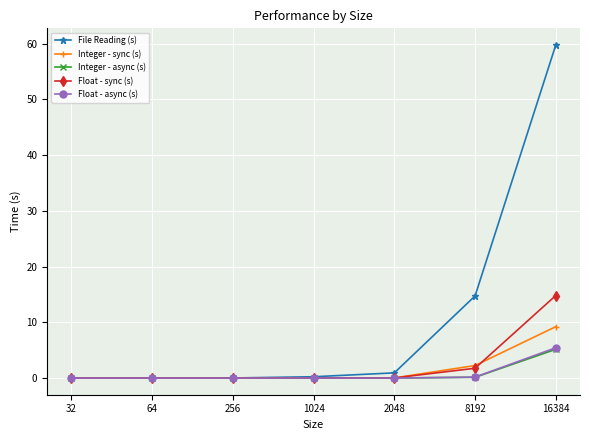

Which series has the largest range (max minus min)?

File Reading (s)